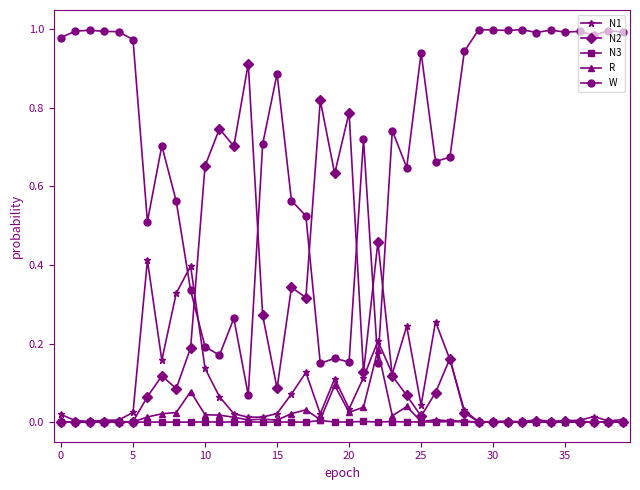

How many intersections are there between R and W?

2